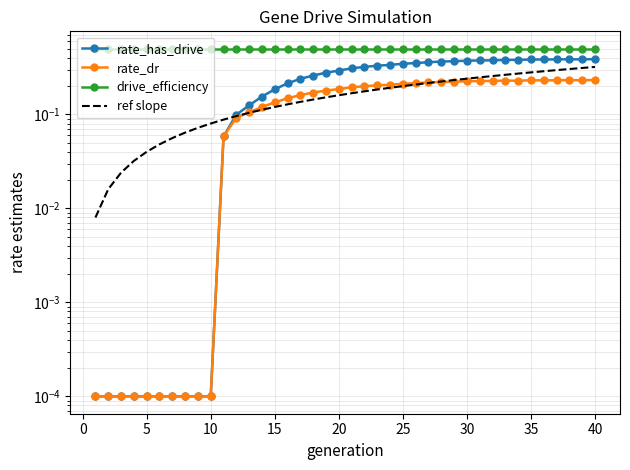

True or false: ref slope and drive_efficiency intersect in this chart.

False